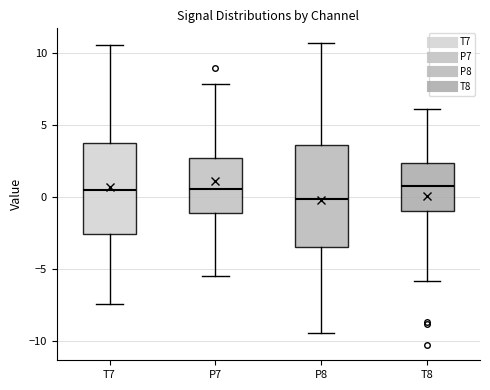

Which box is the tallest, from its lower edge to its upper edge?

P8